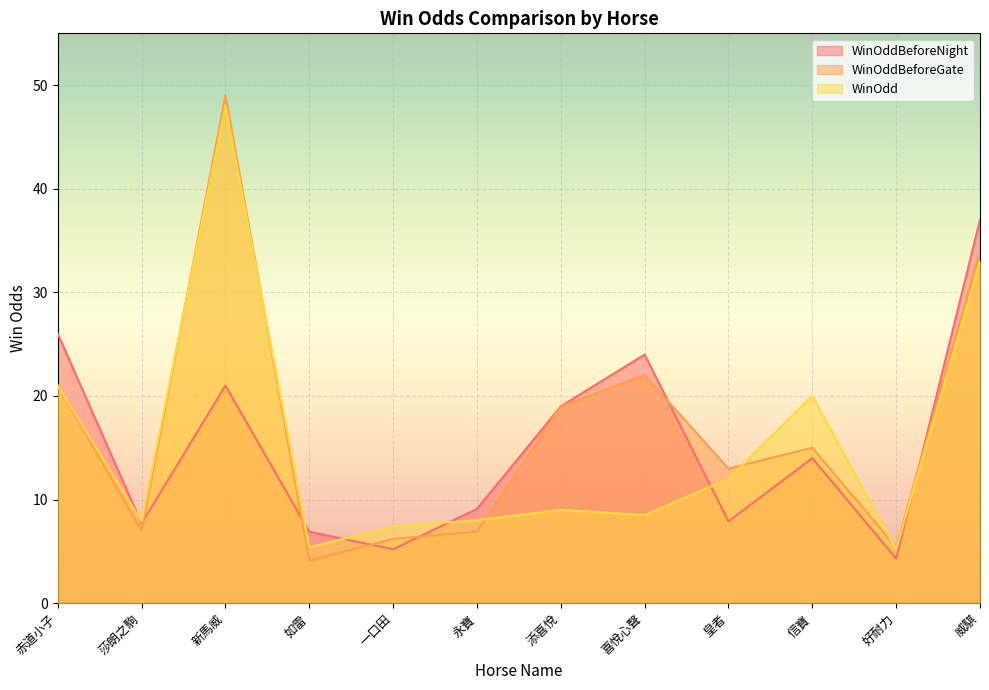

Between which two adjacent categories do WinOddBeforeNight and WinOdd first intersect?

赤道小子 and 莎朗之駒